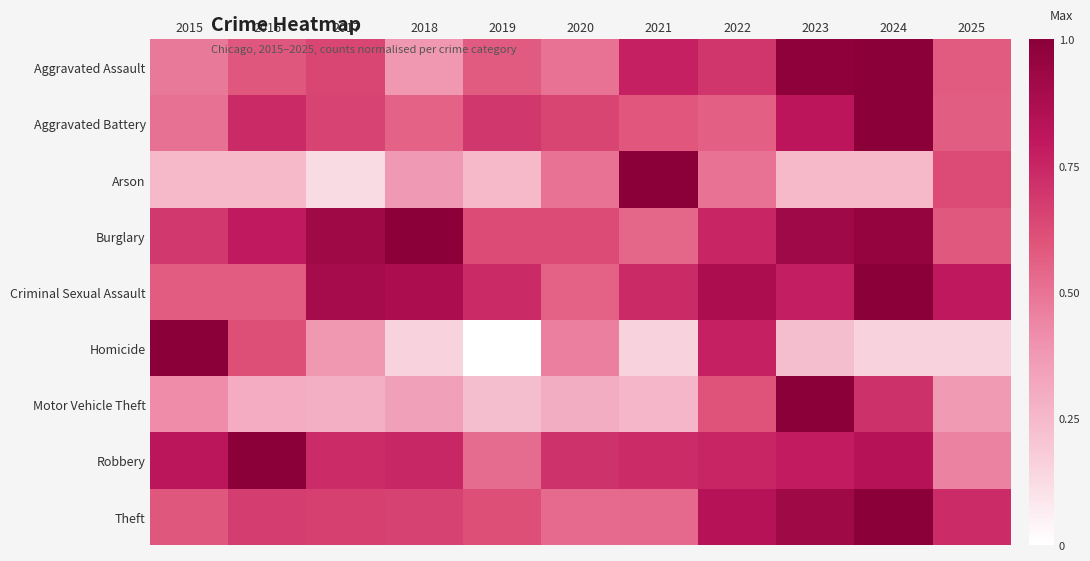

What is the spread (max minus min) of values at 2024?

0.8